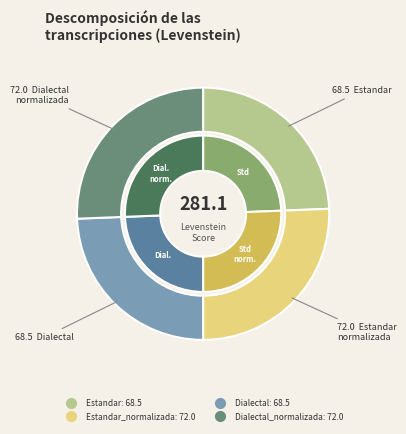

Which has a higher value, Dialectal_normalizada or Estandar_normalizada?

Dialectal_normalizada